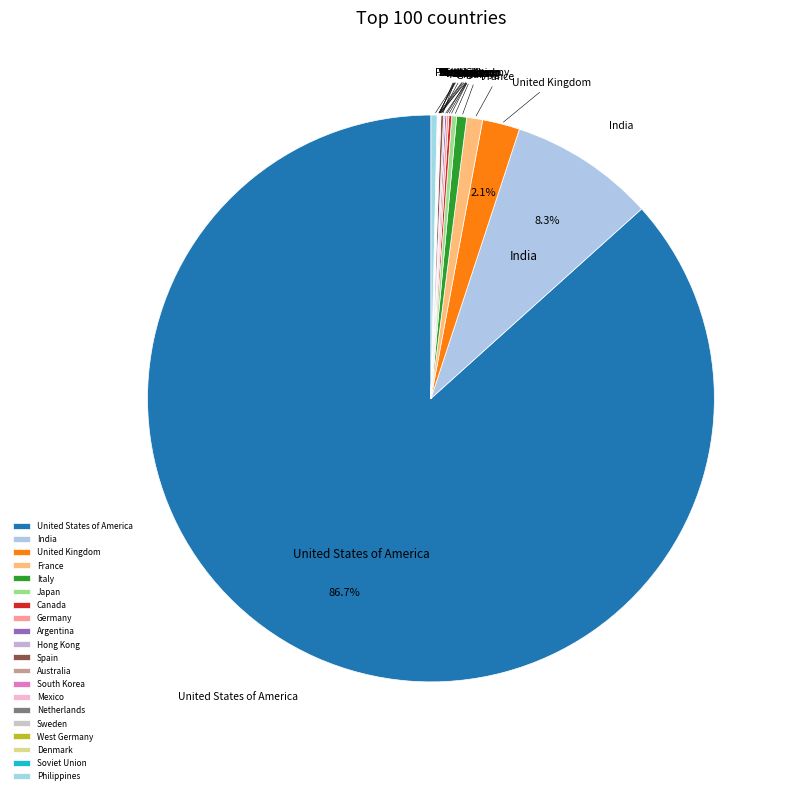

How many segments does this pie chart have?

20